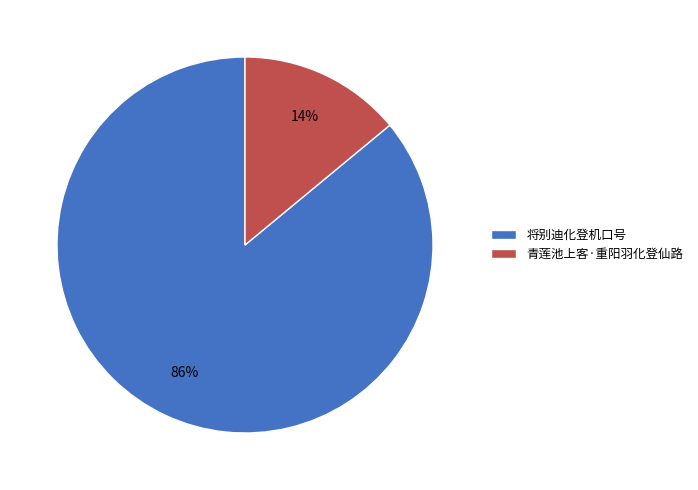

How many slices are in this pie chart?

2